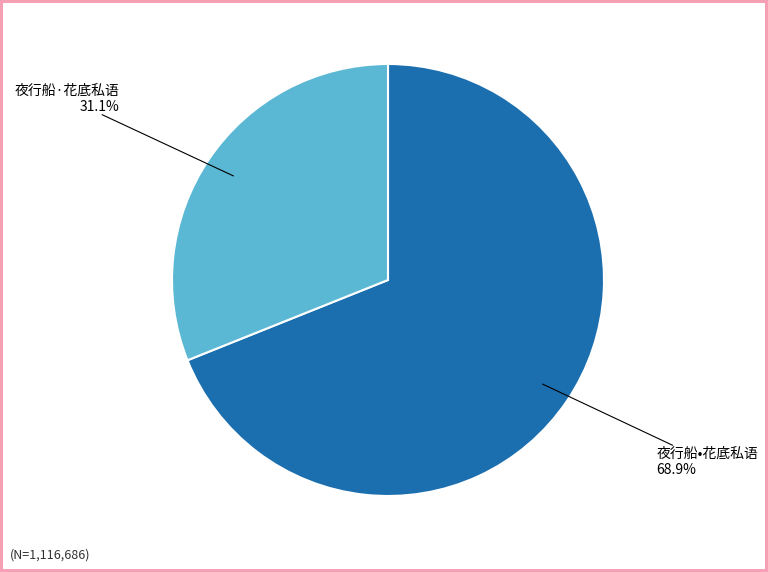

Is there any slice that represents more than half of the pie?

Yes